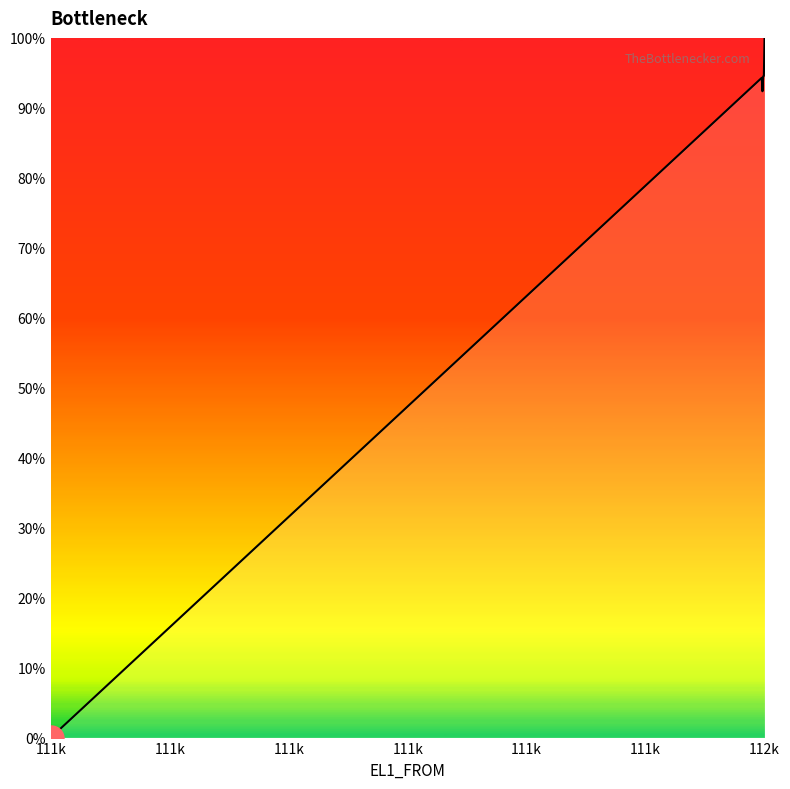

What is the difference between the maximum and minimum values?

100.0